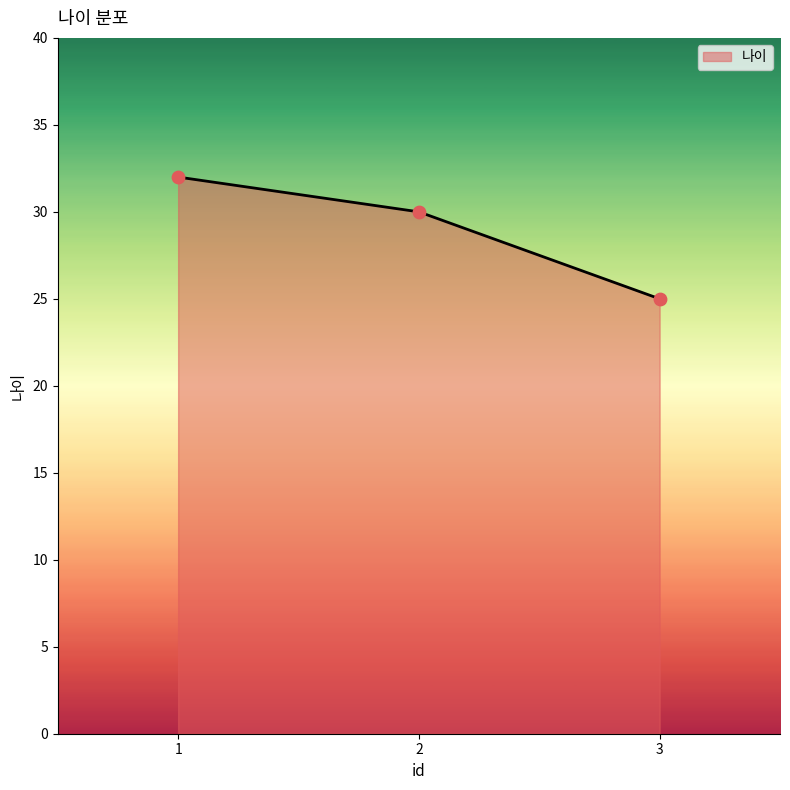

What is the change in value from 1 to 2?

-2